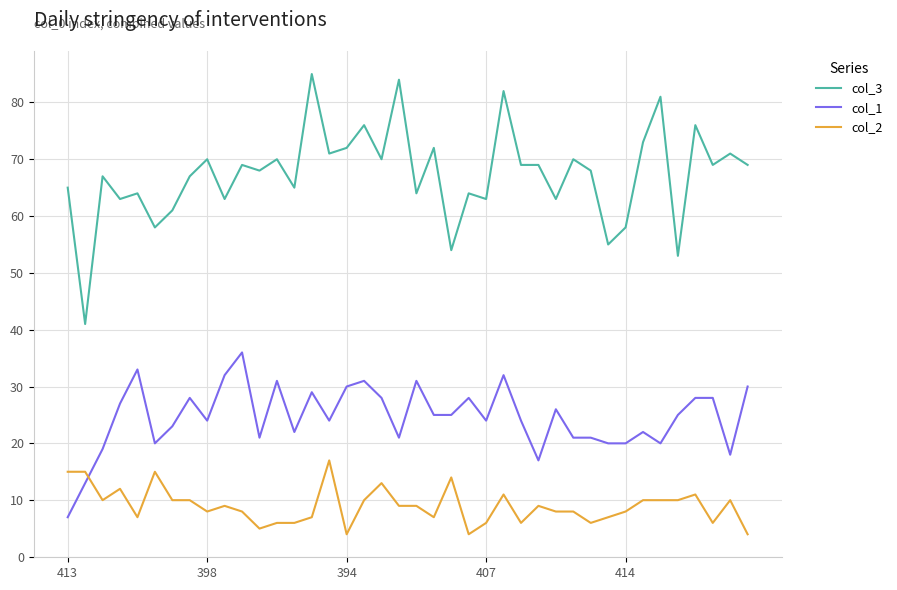

What is the highest value of the col_2 series?

17